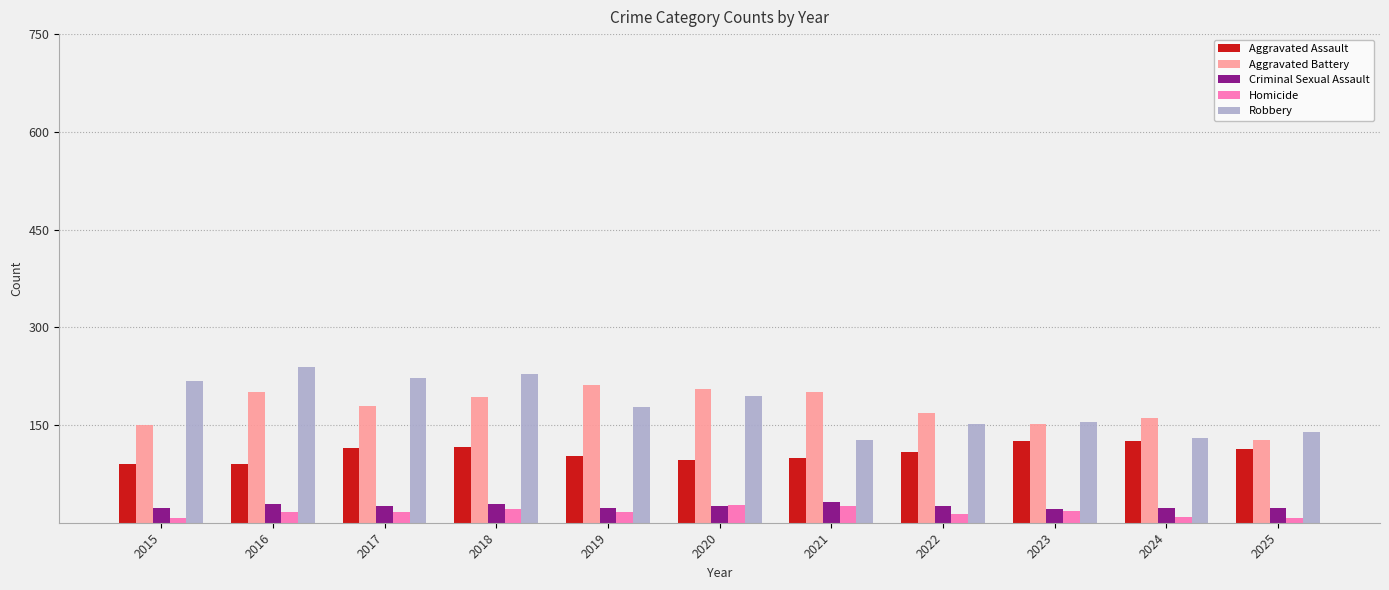

Is it true that Criminal Sexual Assault equals 22 at 2015?

True